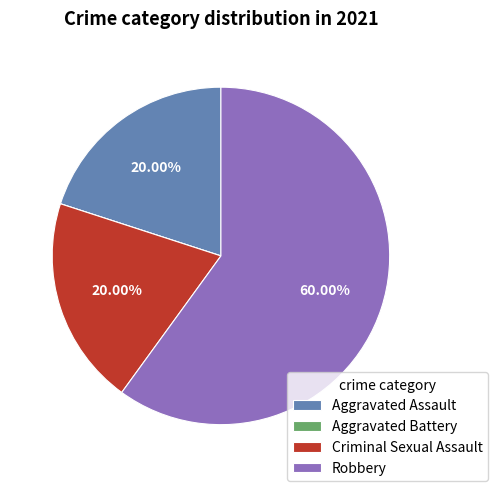

What is the ratio of the value at Aggravated Assault to the value at Robbery?

0.3